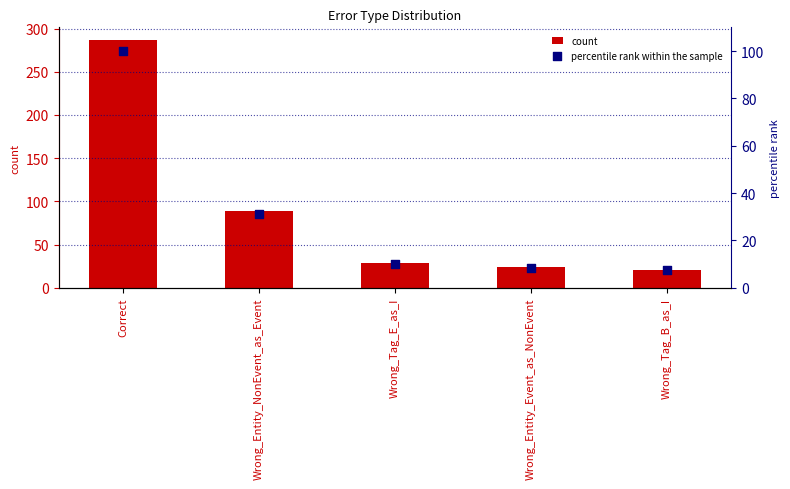

Which series has the widest spread of Y values?

count